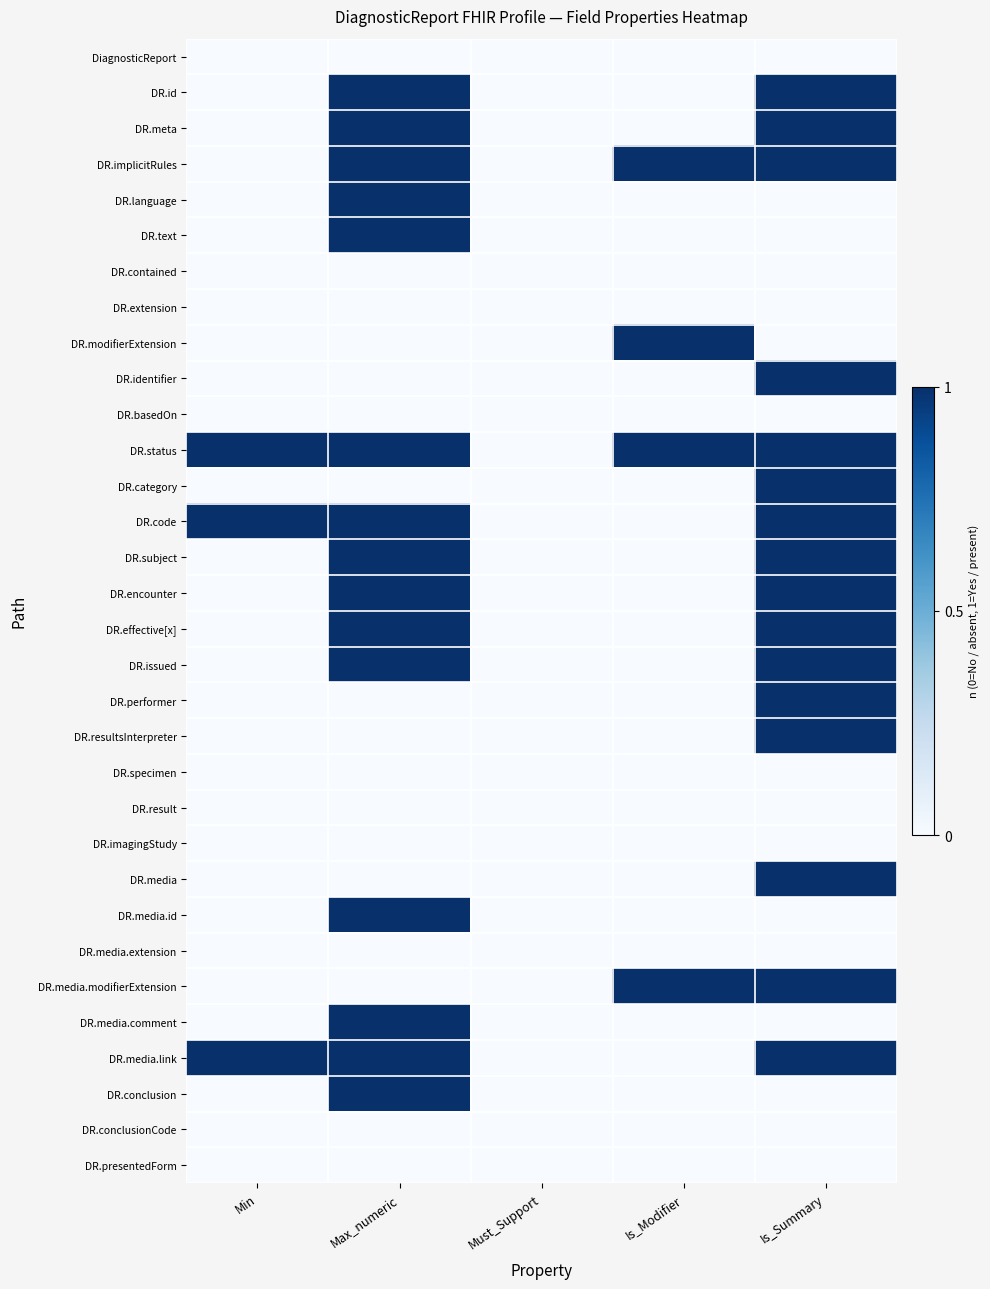

At how many categories does at least one series exceed 0?

4